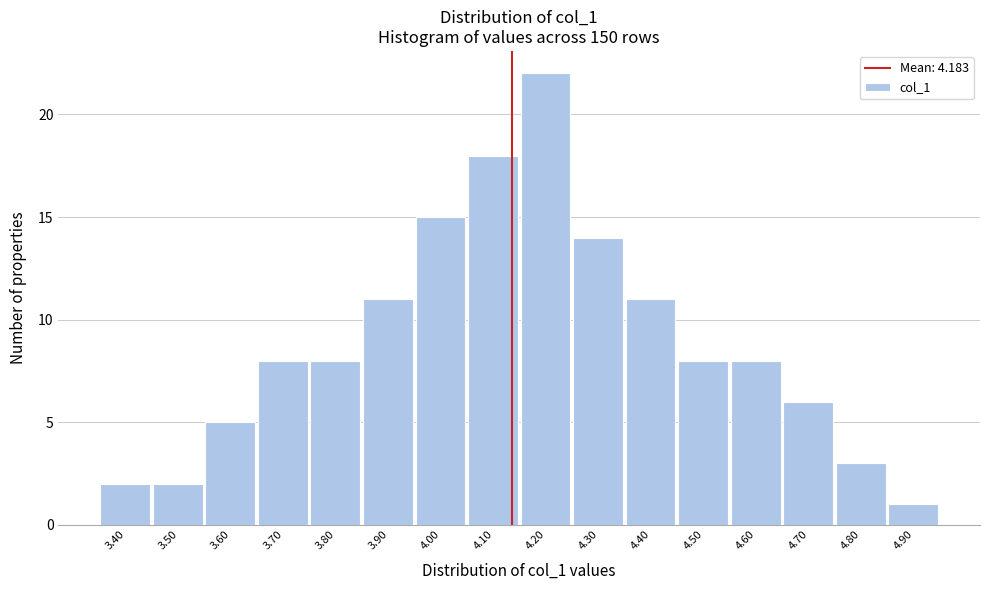

Reading right to left, transcribe all the data shown in this chart.

1	3	6	8	8	11	14	22	18	15	11	8	8	5	2	2